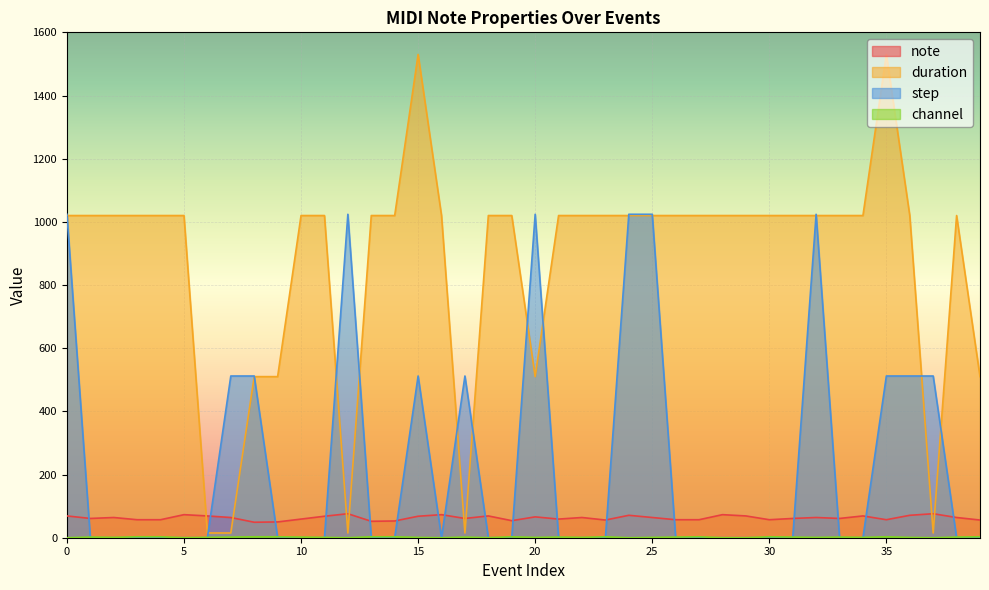

The step series shows -440 at 22. True or false?

False